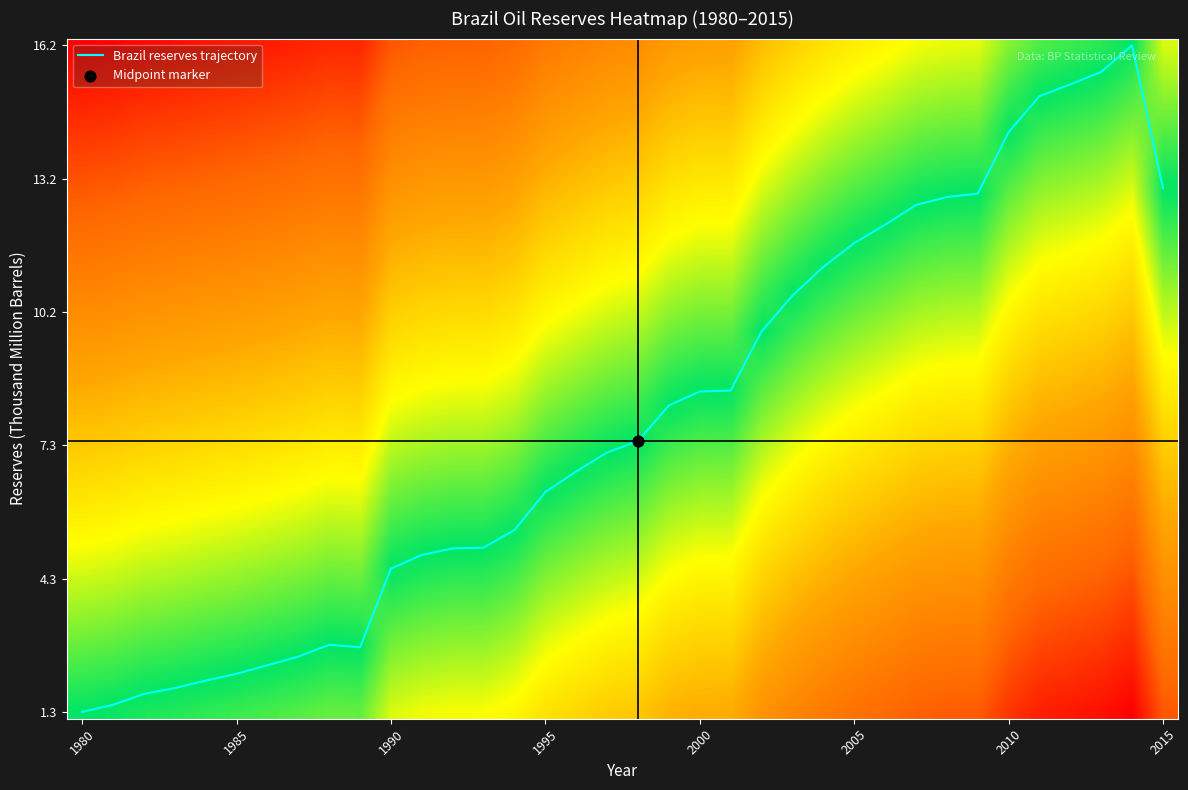

Does the chart have visible grid lines?

No